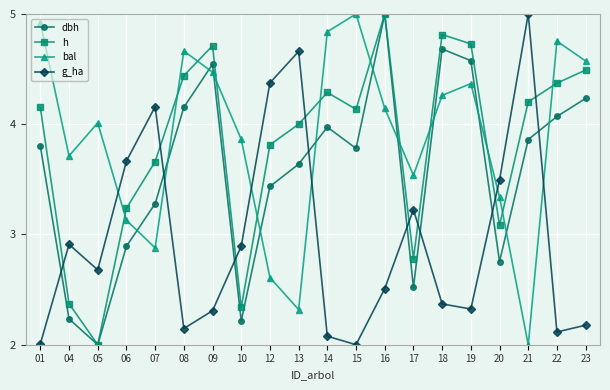

Does the chart display data point markers on the line(s)?

Yes